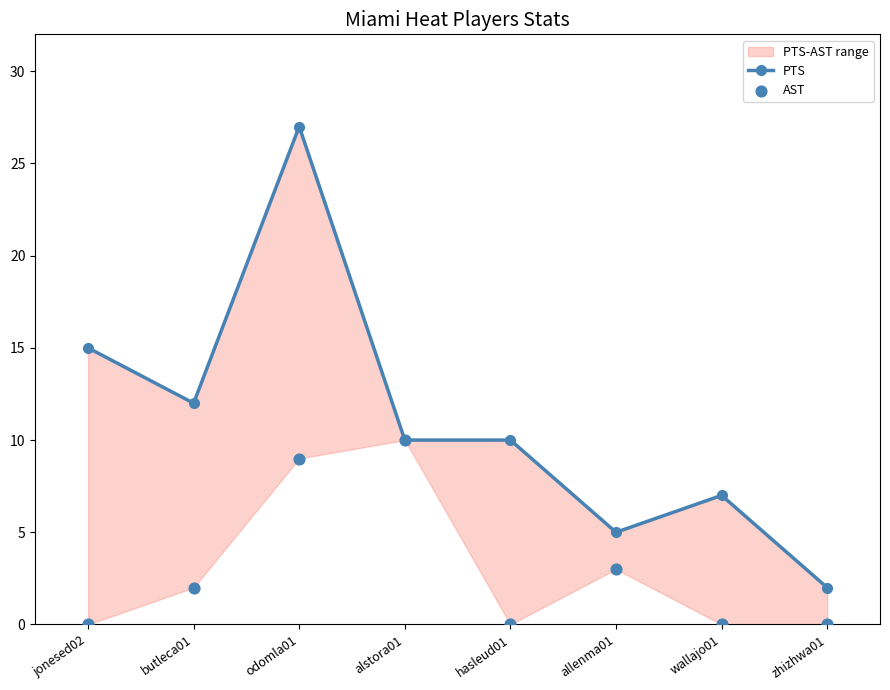

Which series has the largest total across all categories?

PTS